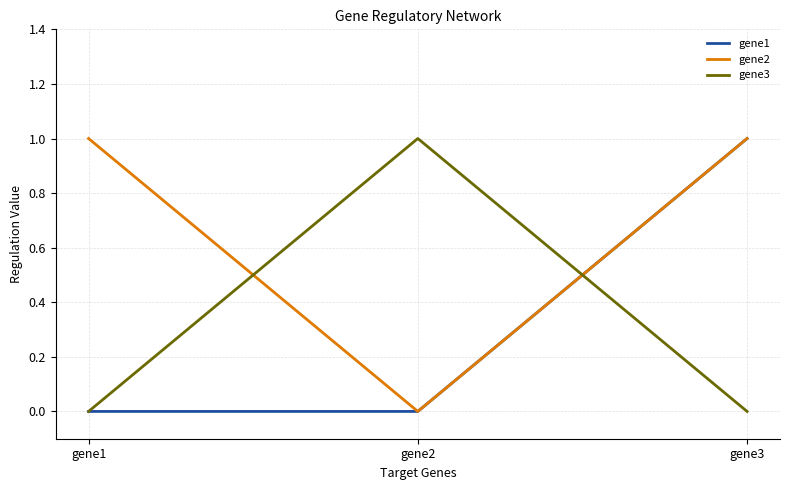

At which category is the sum across all series the highest?

gene3